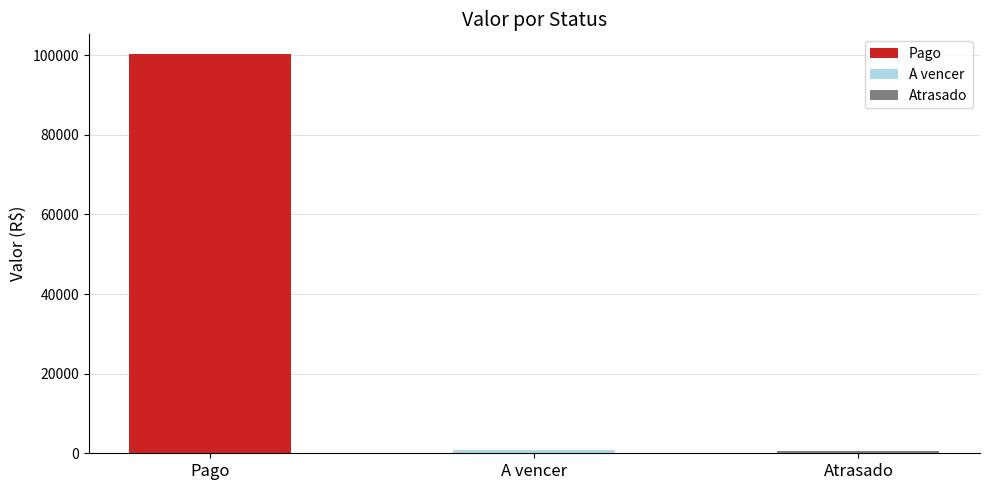

At which label is the value closest to 50359?

A vencer